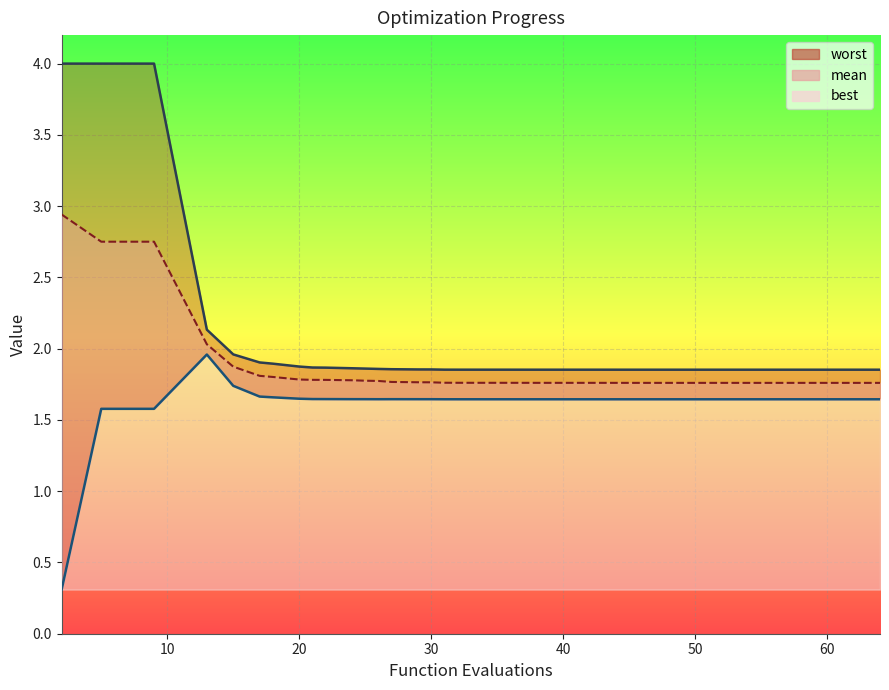

True or false: worst and mean cross at least once.

False